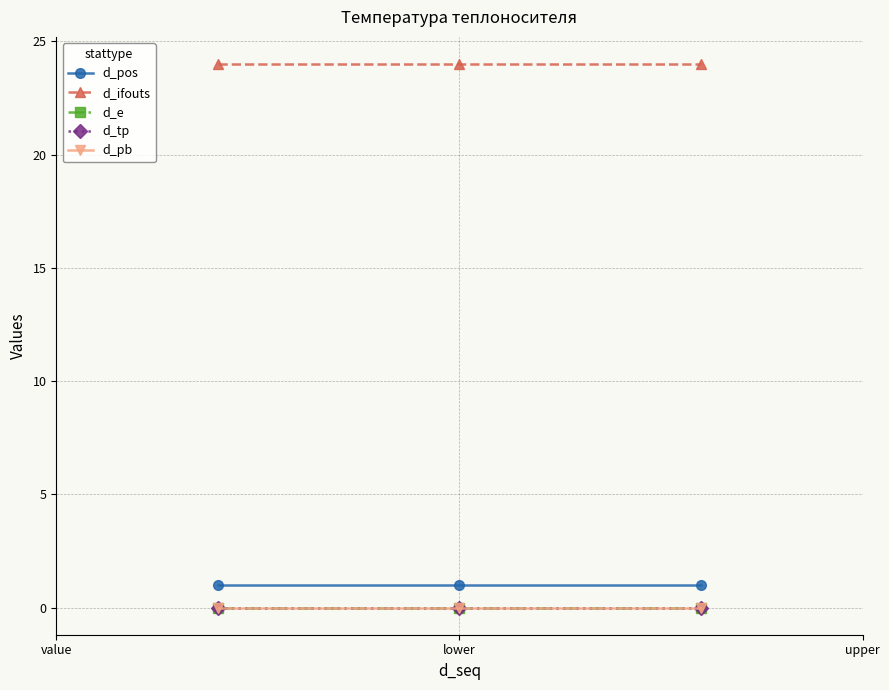

Reading left to right, what are all the values shown in this chart?

d_pos: 1	1	1
d_ifouts: 24	24	24
d_e: 0	0	0
d_tp: 0	0	0
d_pb: 0	0	0